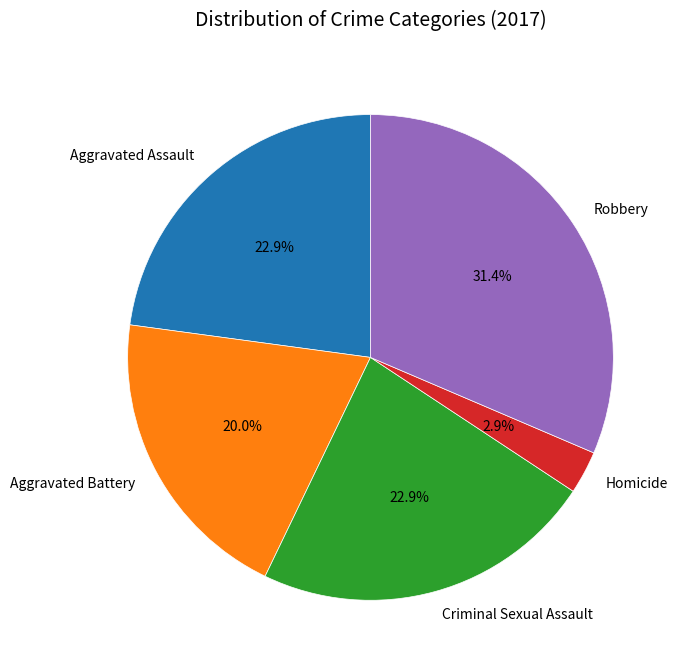

To the nearest percent, what percentage of the pie is Aggravated Battery?

20%